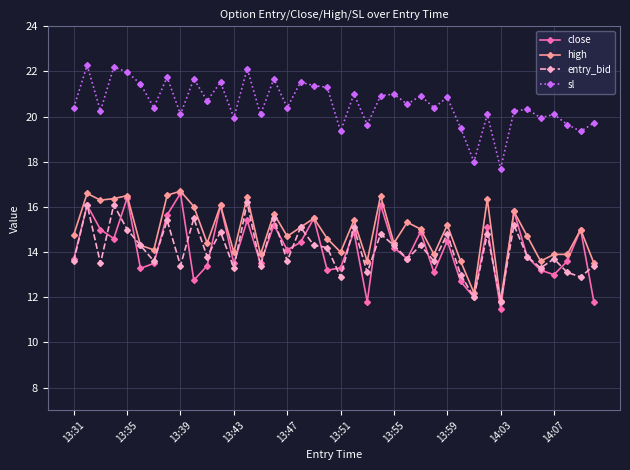

In sl, how many points are lower than both neighbors (excluding endpoints)?

15